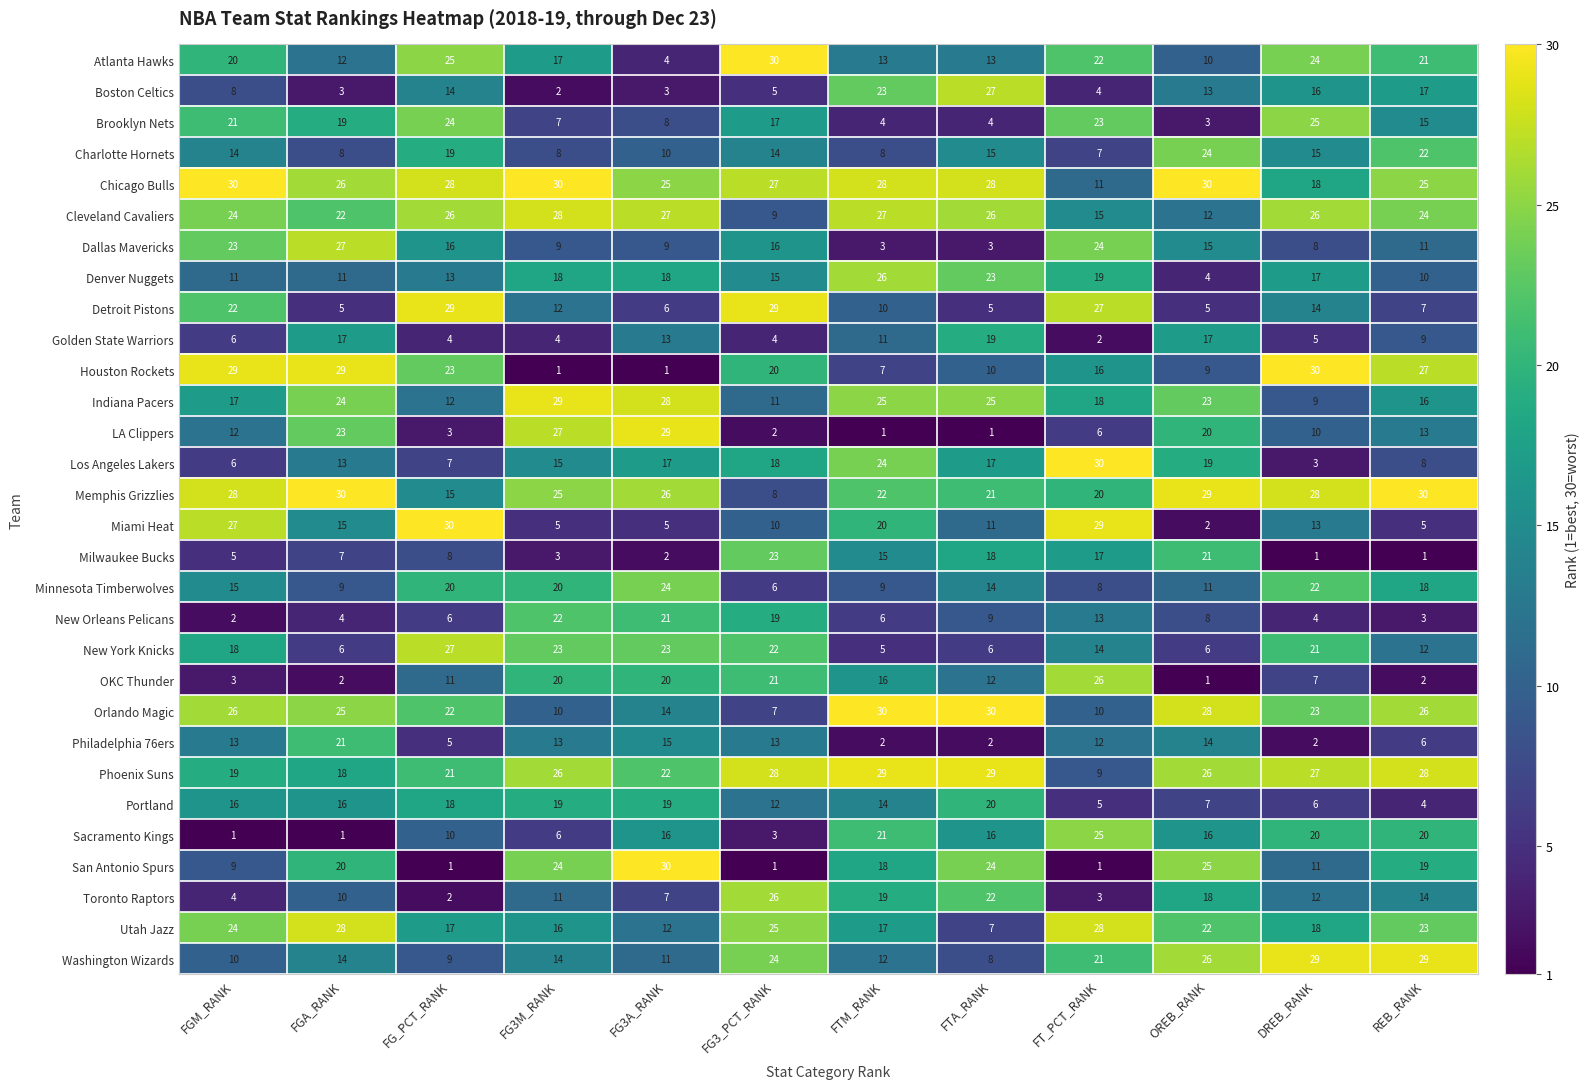

Which series changed the most between FG_PCT_RANK and FG3M_RANK?

Miami Heat